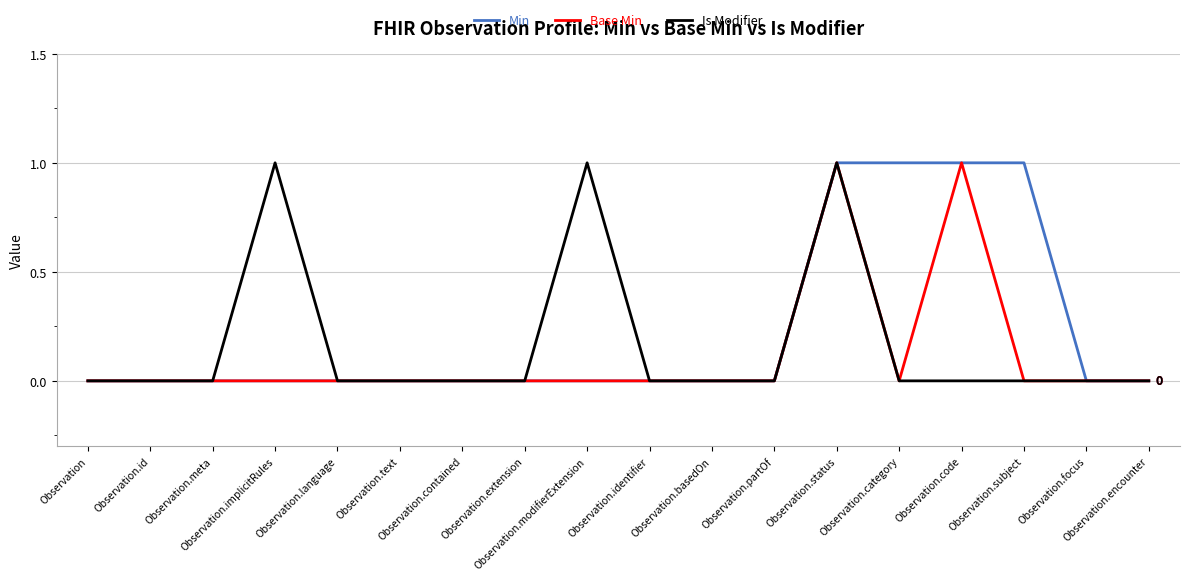

Which series has the largest range (max minus min)?

Min